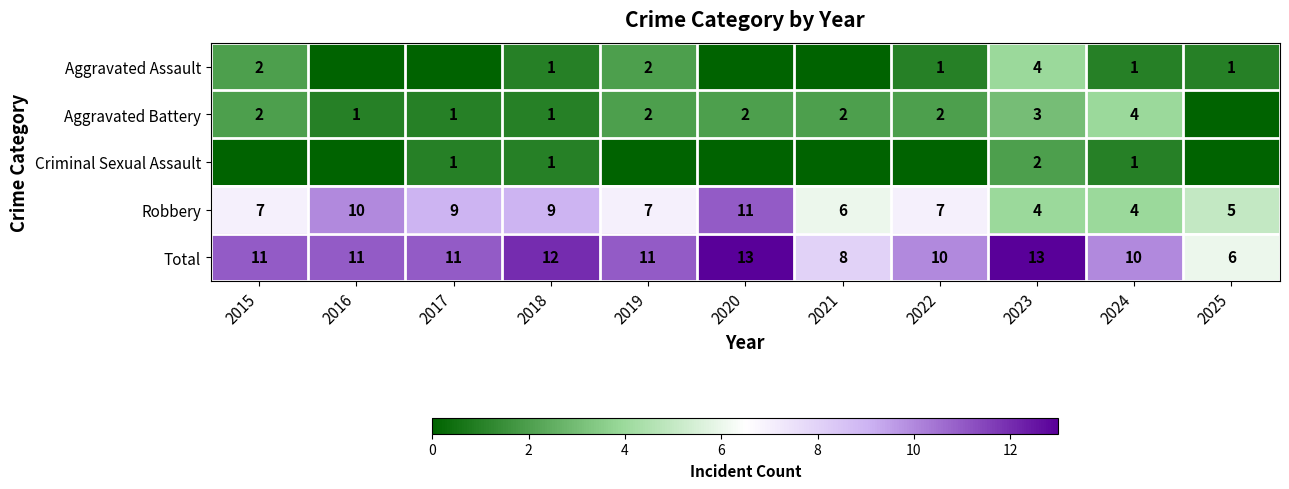

What value does the Total series have at 2019?

11